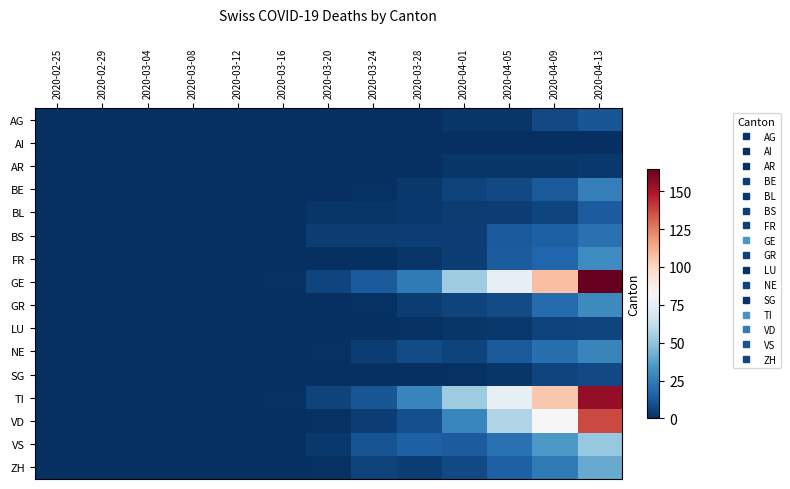

At how many categories does at least one series exceed 130?

1